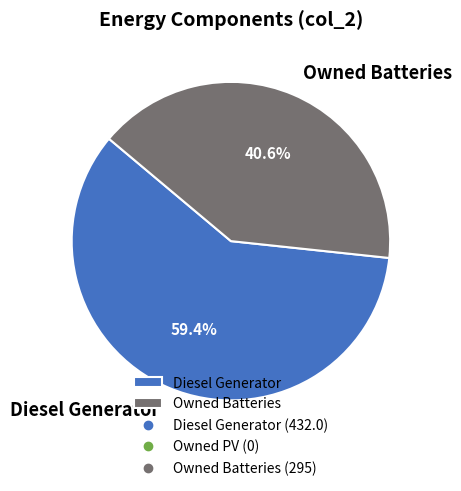

Rank the categories by value from lowest to highest.

Owned Batteries, Diesel Generator